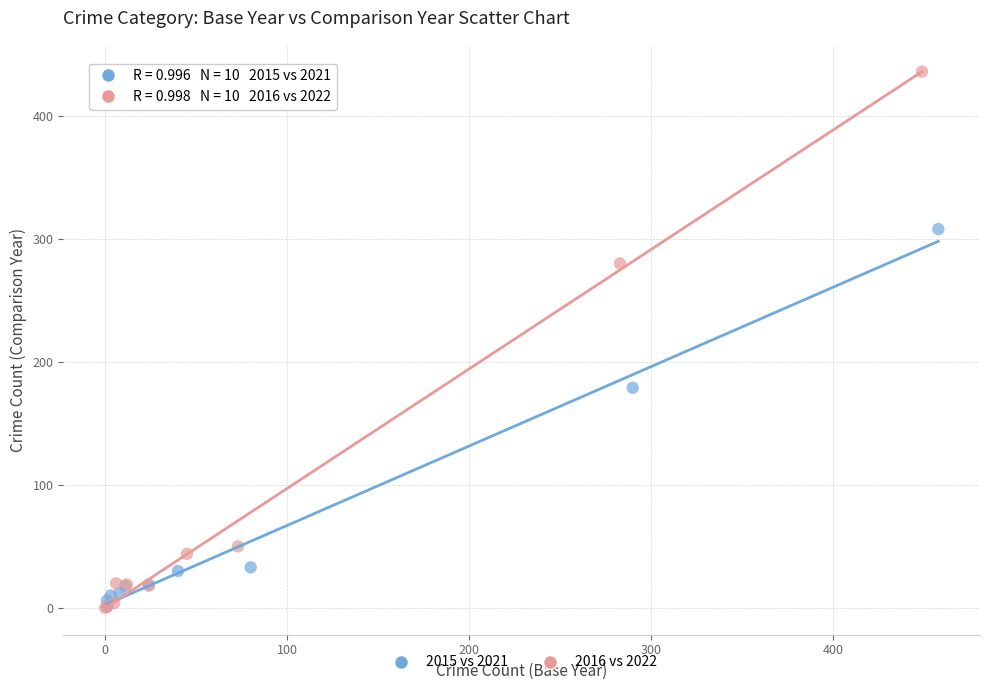

Which series reaches the maximum Y coordinate?

2016 vs 2022